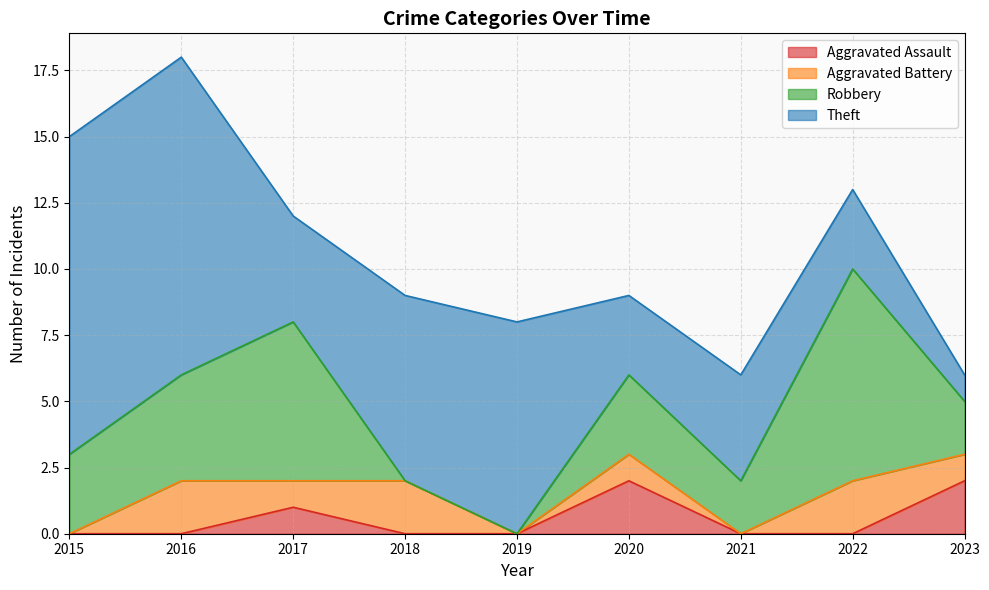

True or false: Theft and Aggravated Battery intersect in this chart.

False